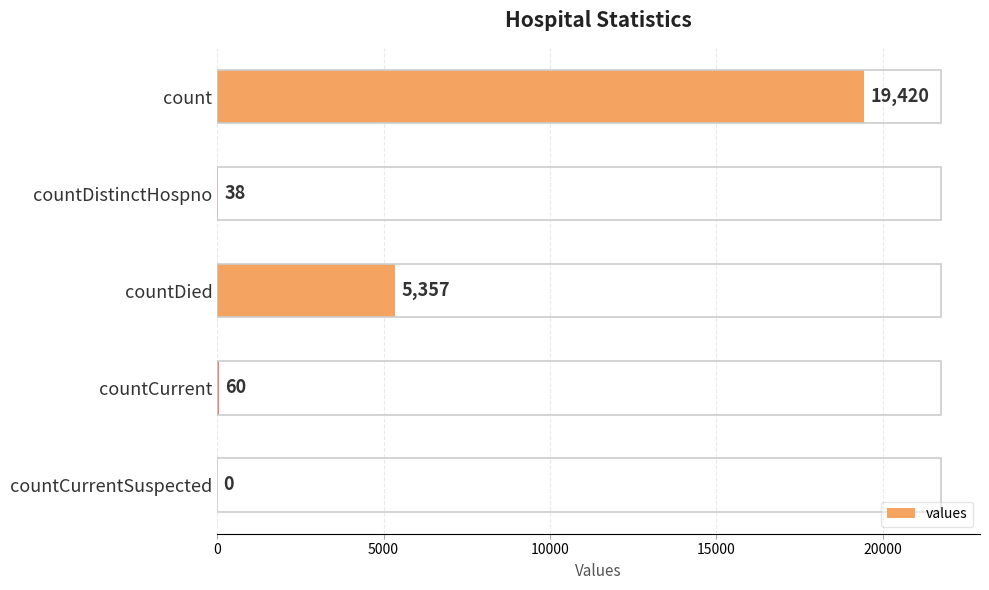

Reading top to bottom, transcribe all the data shown in this chart.

count=19420	countDistinctHospno=38	countDied=5357	countCurrent=60	countCurrentSuspected=0